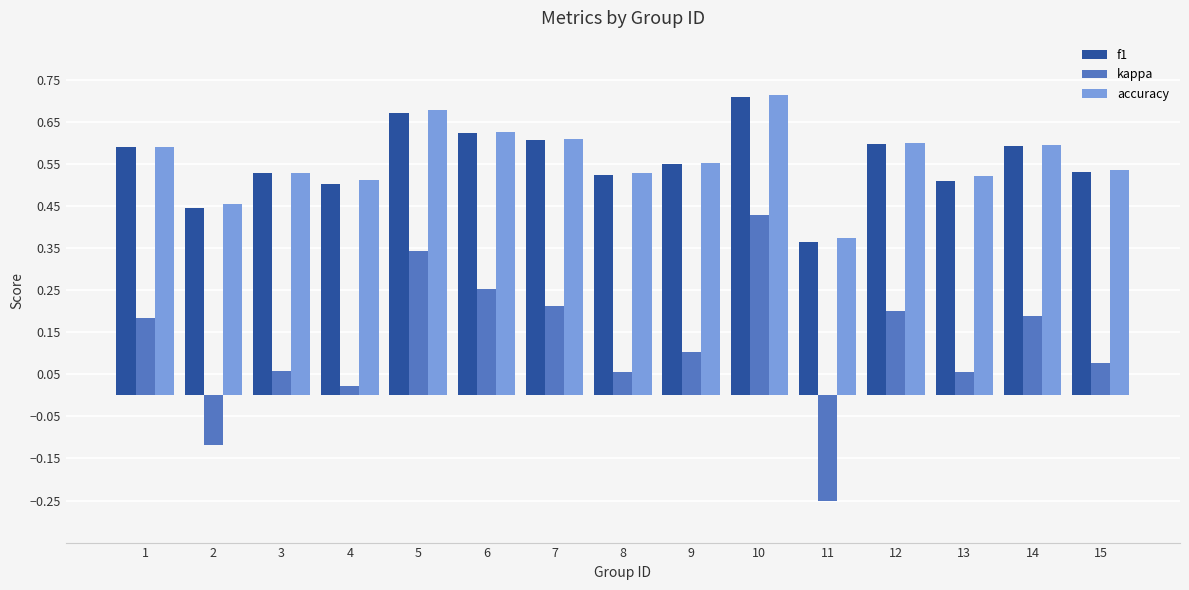

Which series has the largest range (max minus min)?

kappa